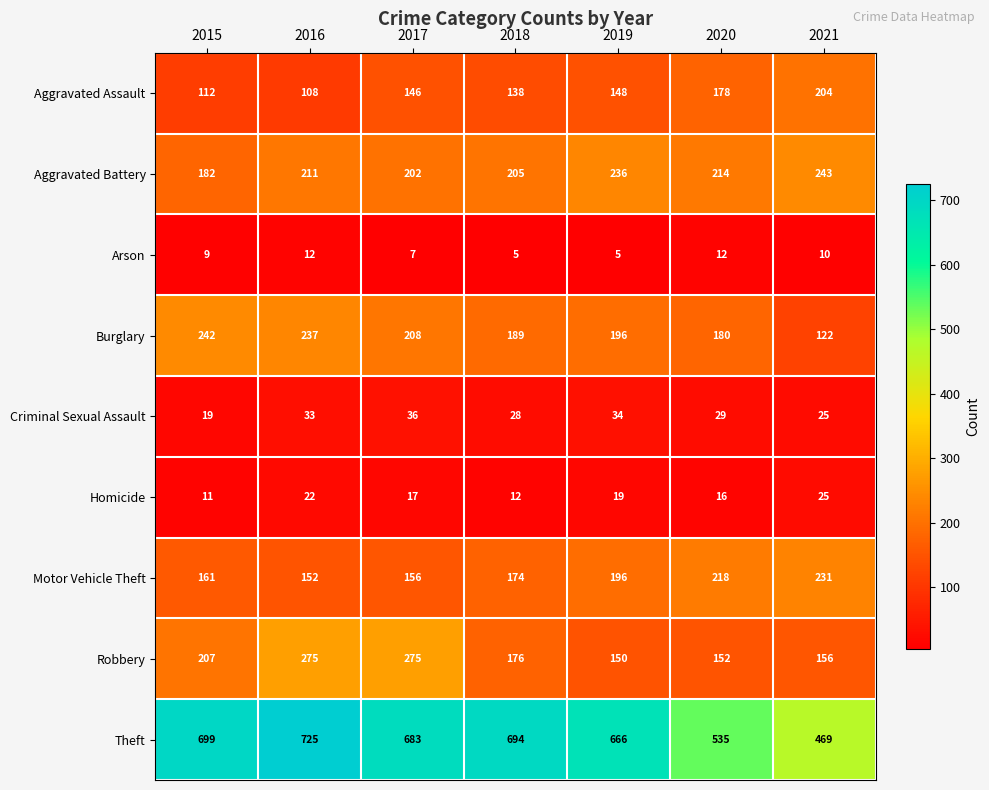

Which label corresponds to the largest value in the chart?

2016